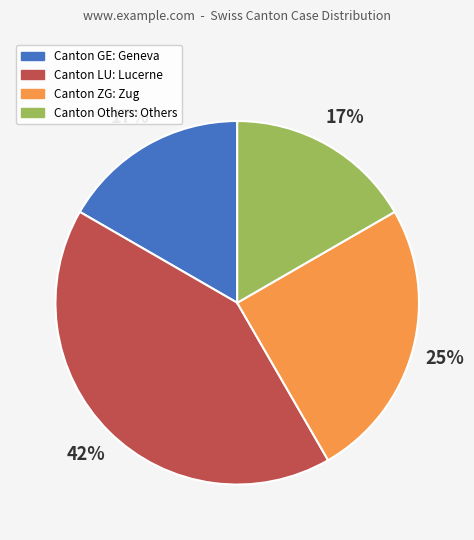

Which slice is the largest?

Canton LU: Lucerne